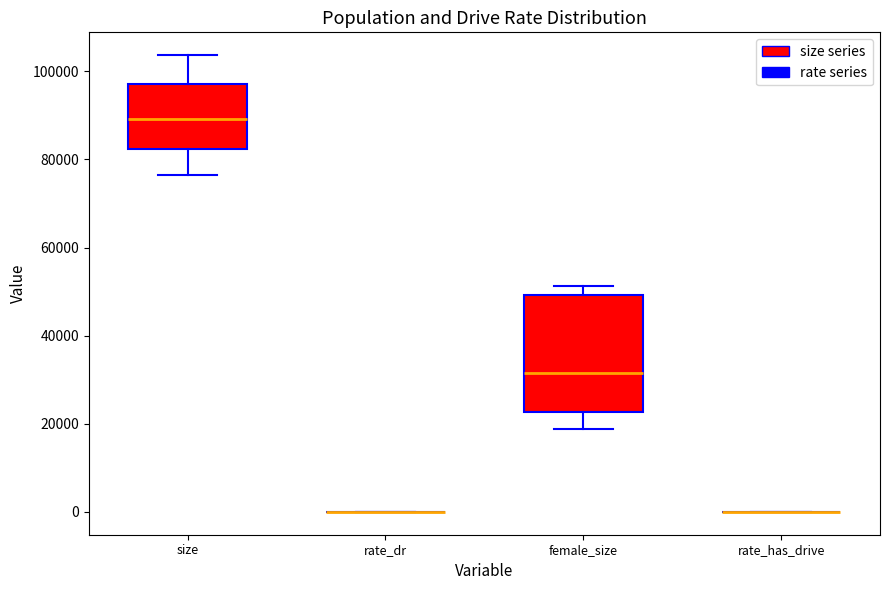

Reading left to right, read every box against the y-axis: the position of its median line, the range the box covers, and the ends of its whiskers. The values are not printed on the chart, so give them approximately, as read against the axis.

size (size series): median 90000, box 82000 to 98000, whiskers 76000 to 104000
size (rate series): box collapsed to a line at 0, whiskers 0 to 0
female_size (size series): median 32000, box 22000 to 50000, whiskers 18000 to 52000
female_size (rate series): box collapsed to a line at 0, whiskers 0 to 0